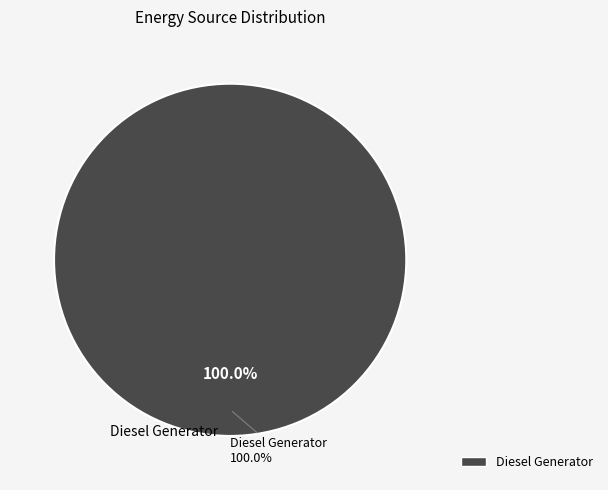

The Owned Batteries slice represents 0% of the pie. True or false?

True